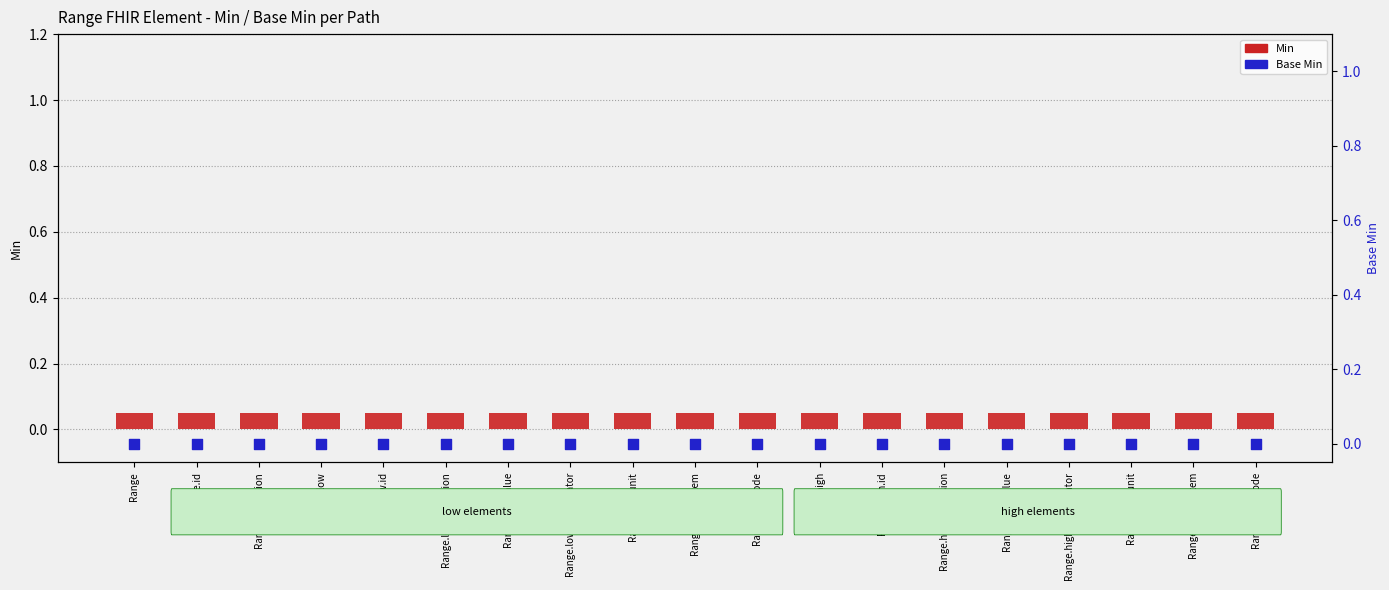

What is the total value across all series at Range.high?

0.1